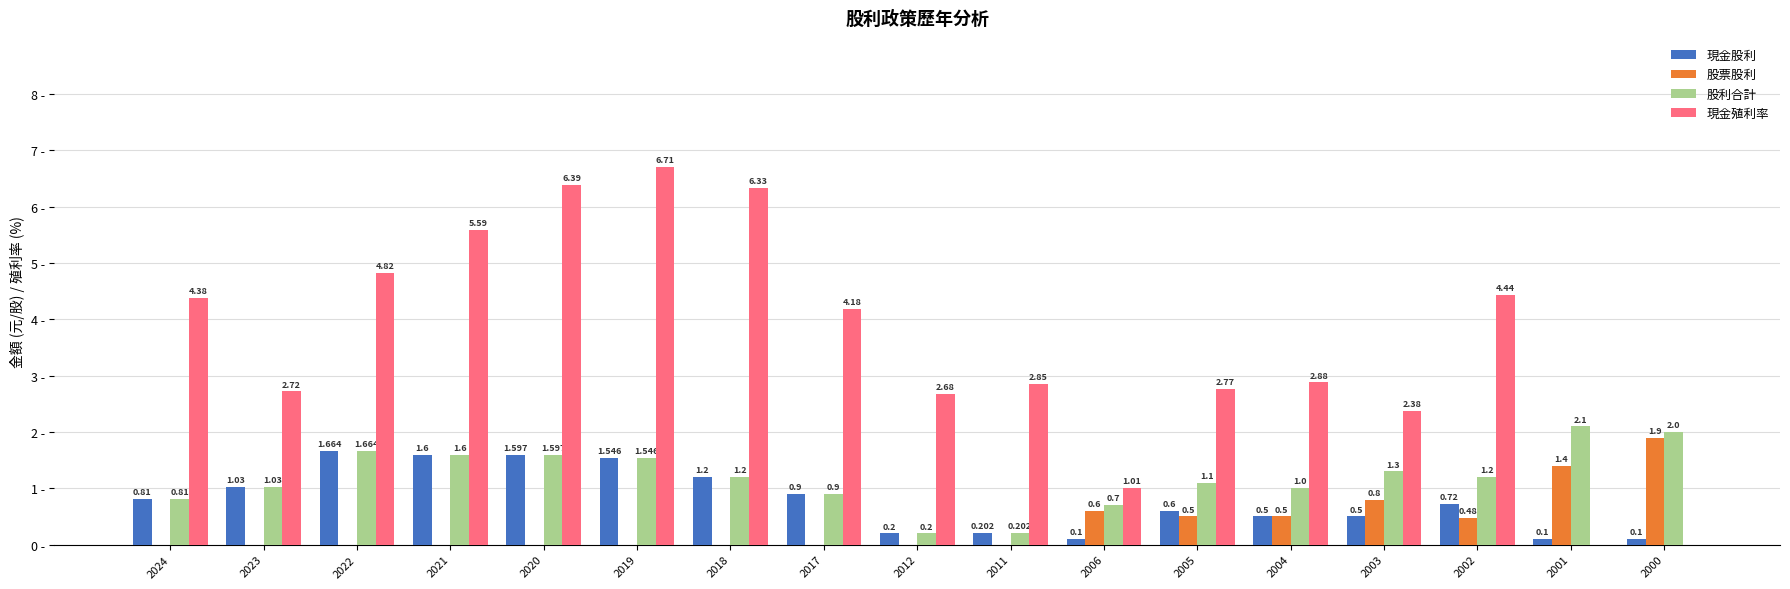

Which series has the largest total across all categories?

現金殖利率